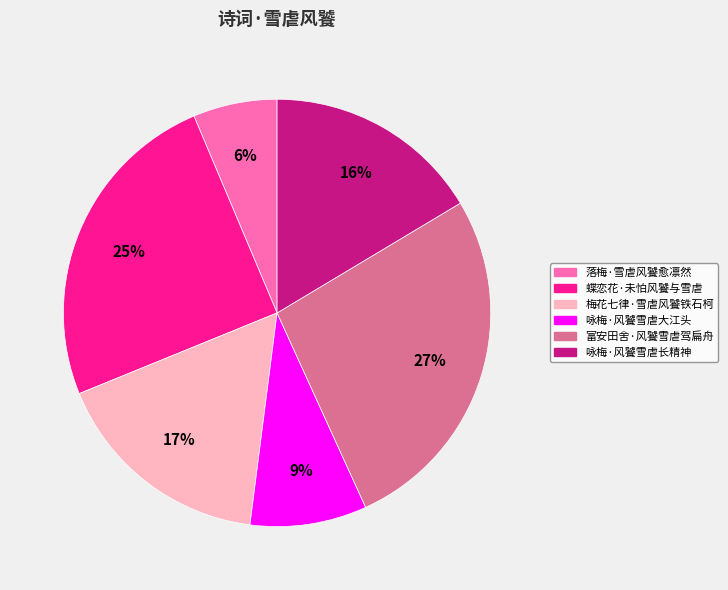

True or false: 富安田舍·风饕雪虐驾扁舟 accounts for 27% of the total.

True